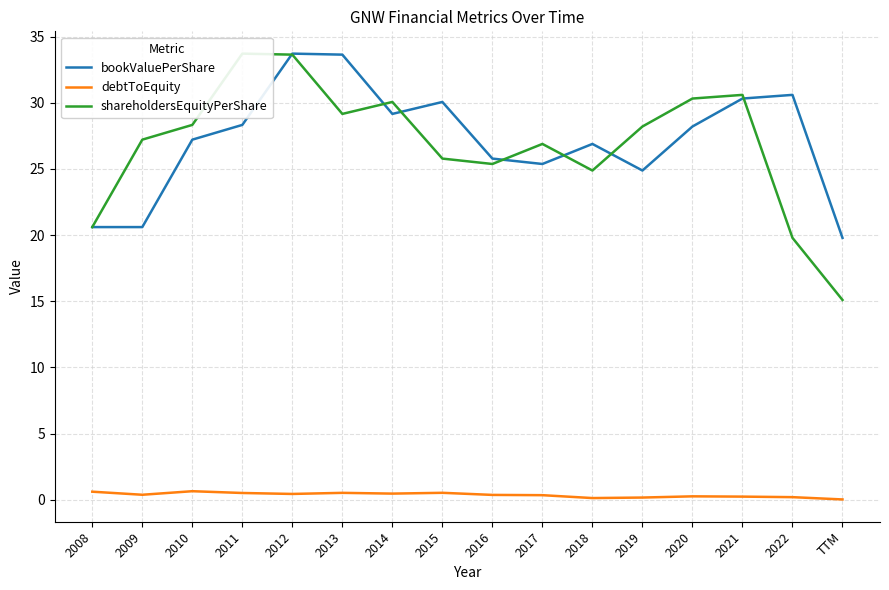

True or false: debtToEquity and bookValuePerShare intersect in this chart.

False